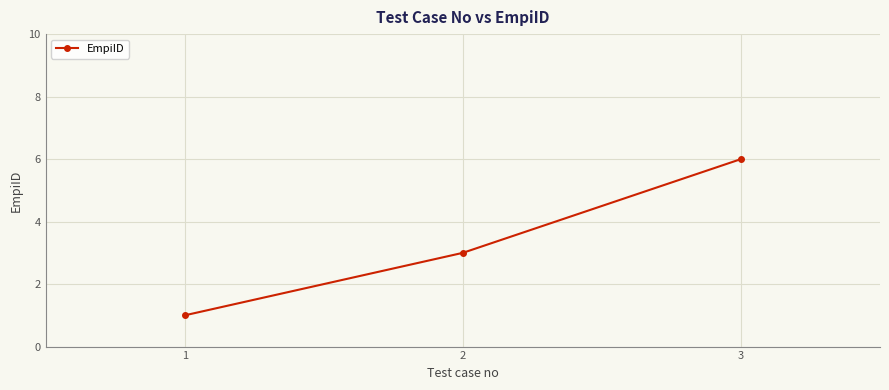

Which label corresponds to the smallest value in the chart?

1